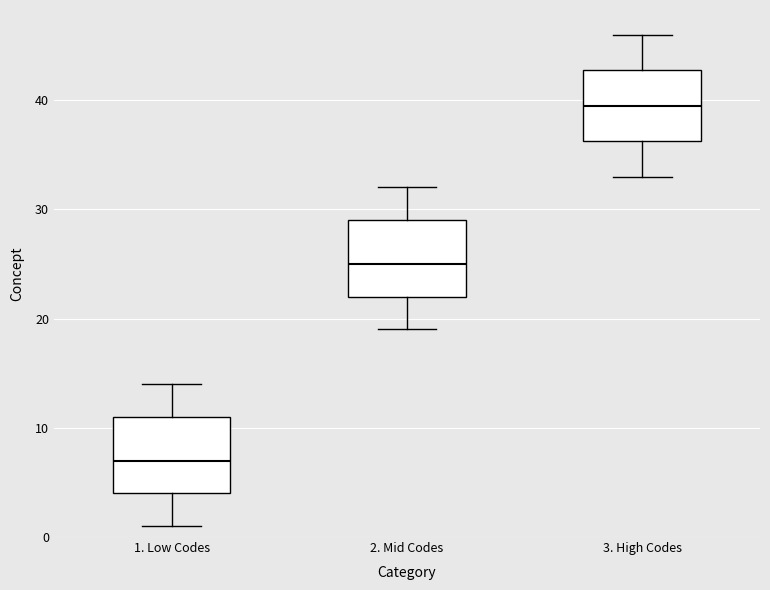

Reading left to right, transcribe this box plot: for each box, give where its median line is, the range the box spans, and where its two whiskers end, as read against the y-axis. The values are not printed on the chart, so give them approximately, as read against the axis.

1. Low Codes: median 7, box 4 to 11, whiskers 1 to 14
2. Mid Codes: median 25, box 22 to 29, whiskers 19 to 32
3. High Codes: median 40, box 36 to 43, whiskers 33 to 46